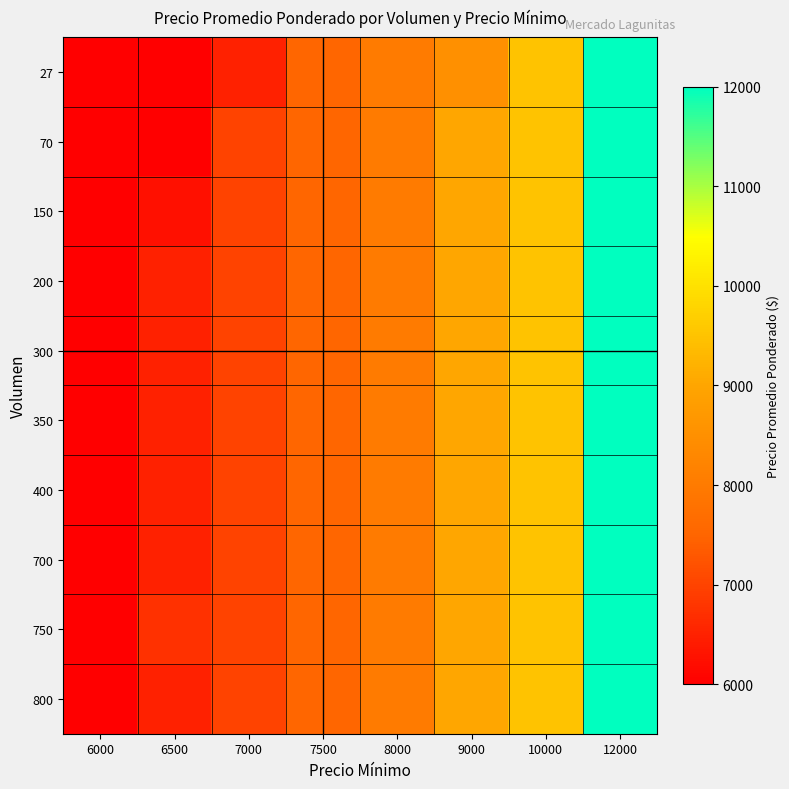

Reading left to right, list all the values displayed in this chart.

27: 6000=6000	6500=6000	7000=6500	7500=7500	8000=8000	9000=8500	10000=9500	12000=12000
70: 6000=6000	6500=6000	7000=7000	7500=7500	8000=8000	9000=9000	10000=9500	12000=12000
150: 6000=6000	6500=6250	7000=7000	7500=7500	8000=8000	9000=9000	10000=9500	12000=12000
200: 6000=6000	6500=6500	7000=7000	7500=7500	8000=8000	9000=9000	10000=9500	12000=12000
300: 6000=6000	6500=6500	7000=7000	7500=7500	8000=8000	9000=9000	10000=9500	12000=12000
350: 6000=6000	6500=6500	7000=7000	7500=7500	8000=8000	9000=9000	10000=9500	12000=12000
400: 6000=6000	6500=6500	7000=7000	7500=7500	8000=8000	9000=9000	10000=9500	12000=12000
700: 6000=6000	6500=6500	7000=7000	7500=7500	8000=8000	9000=9000	10000=9500	12000=12000
750: 6000=6000	6500=6733	7000=7000	7500=7500	8000=8000	9000=9000	10000=9500	12000=12000
800: 6000=6000	6500=6500	7000=7000	7500=7500	8000=8000	9000=9000	10000=9500	12000=12000